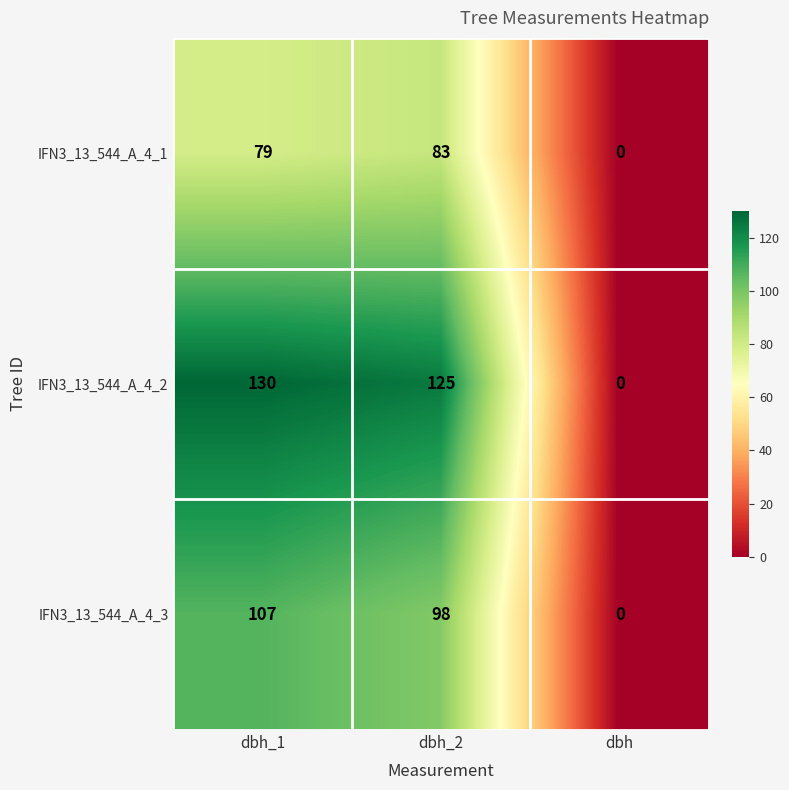

The value of IFN3_13_544_A_4_2 at dbh_2 is 180. True or false?

False